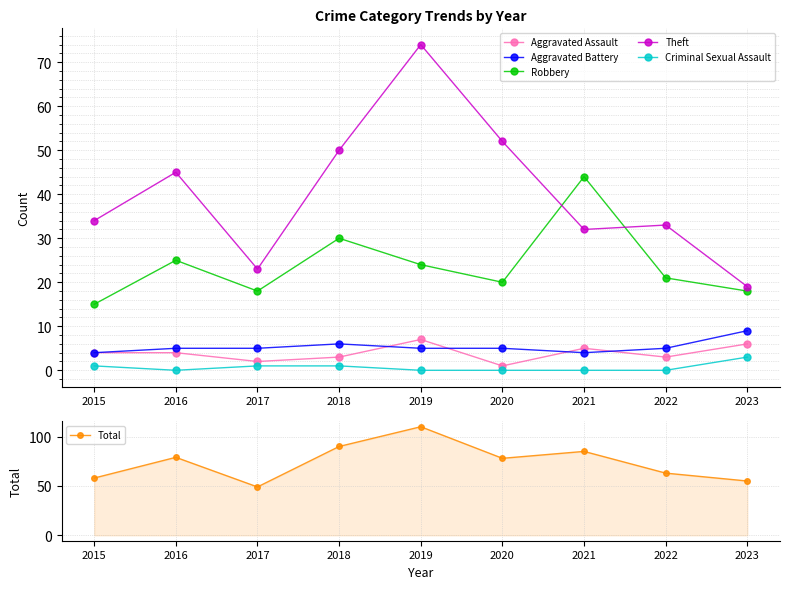

What is the sum of all Robbery values?

215